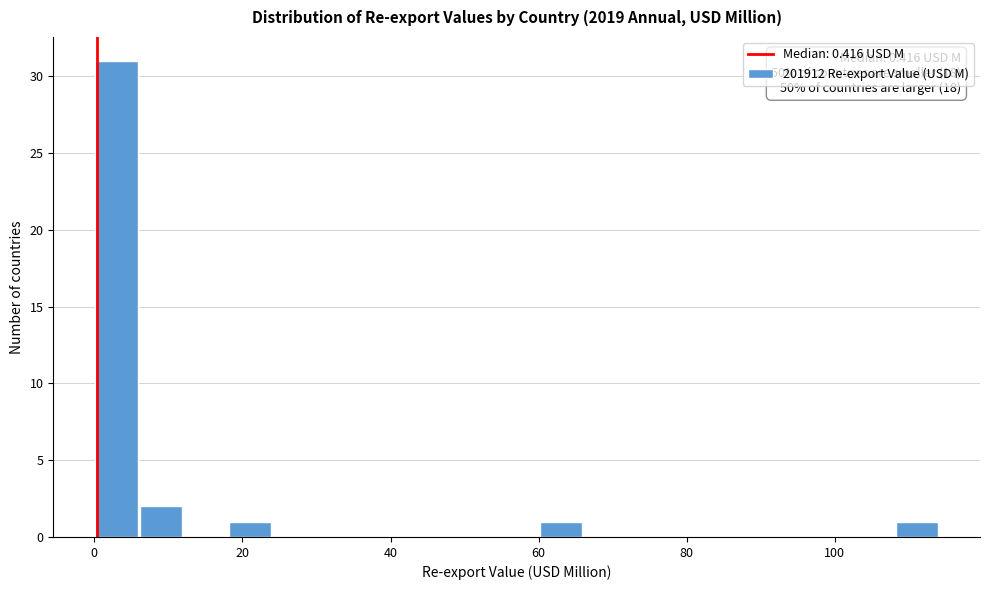

Around what value on the x-axis is the tallest bar? Give the approximate position of its centre, as read against the axis.

4